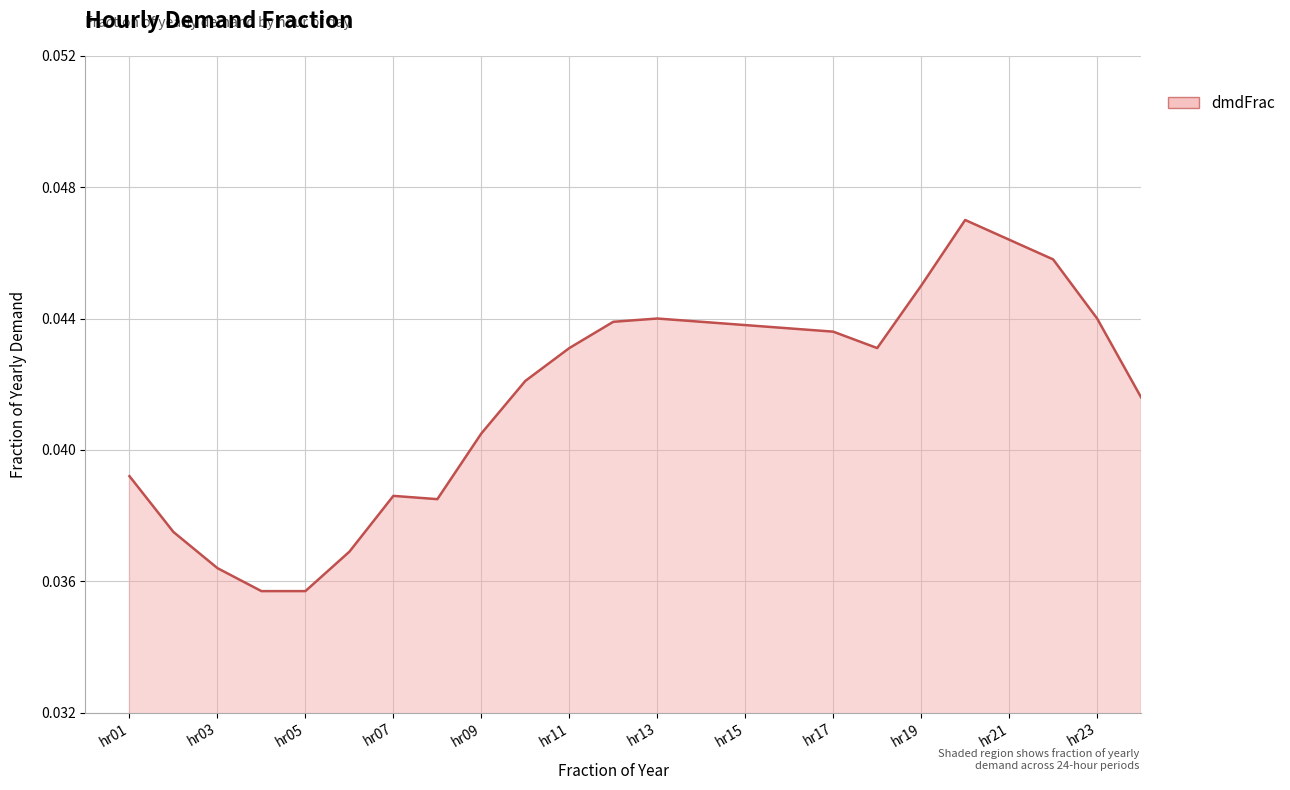

How many lines are shown in the chart?

1